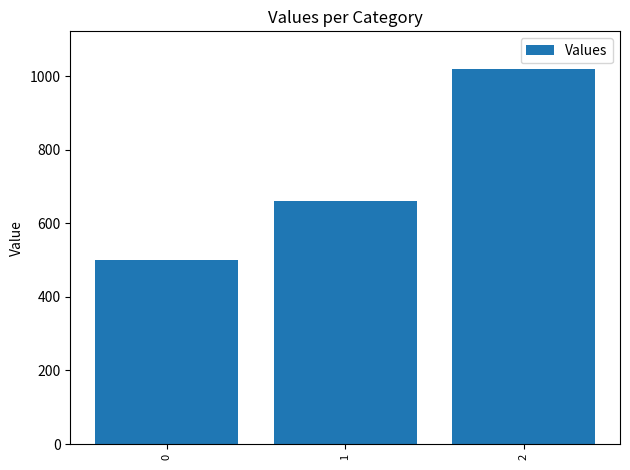

What is the change in value from 0 to 2?

+520